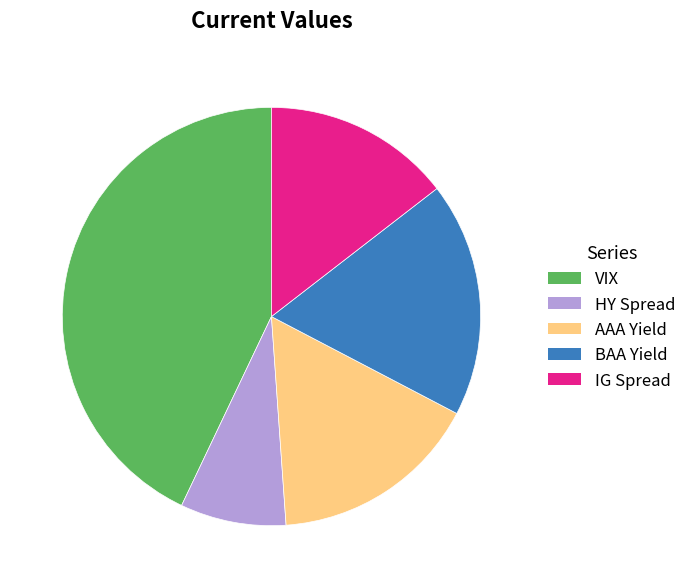

Between HY Spread and IG Spread, which is larger?

IG Spread